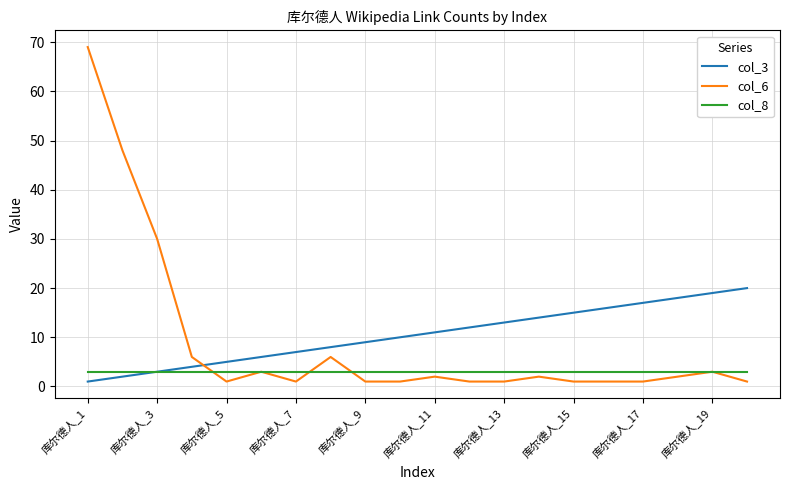

Rank the series by their maximum value, from highest to lowest.

col_6, col_3, col_8